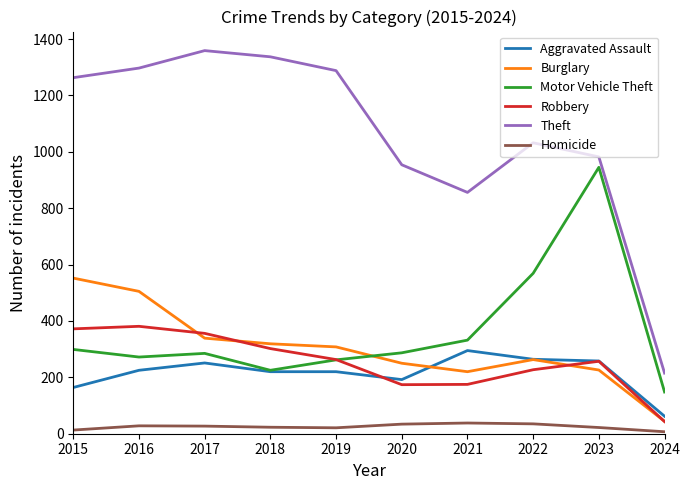

Between 2019 and 2021, which series saw the biggest shift?

Theft